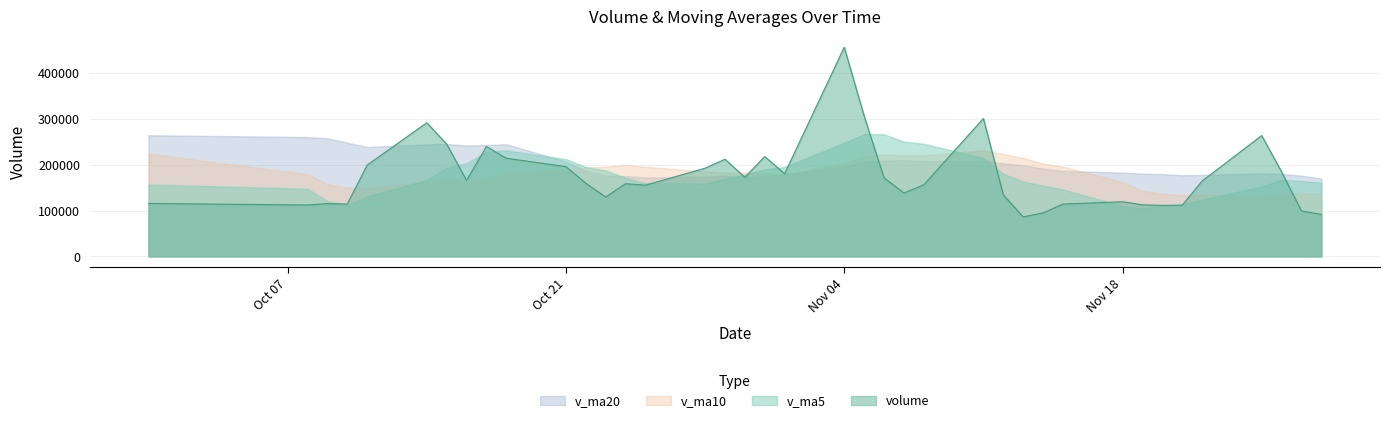

What is the difference between the maximum and minimum values in the v_ma10 series?

100159.9